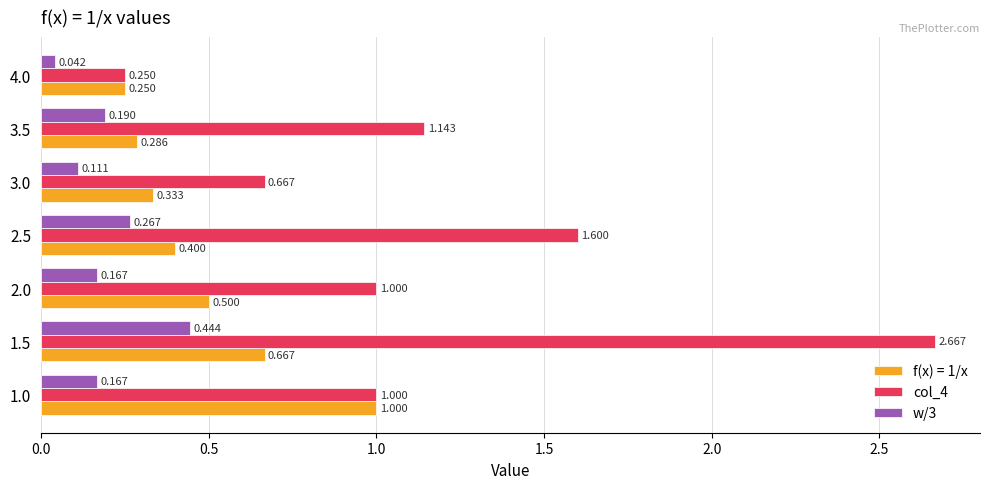

What is the label of the 3rd bar from the left?

2.0